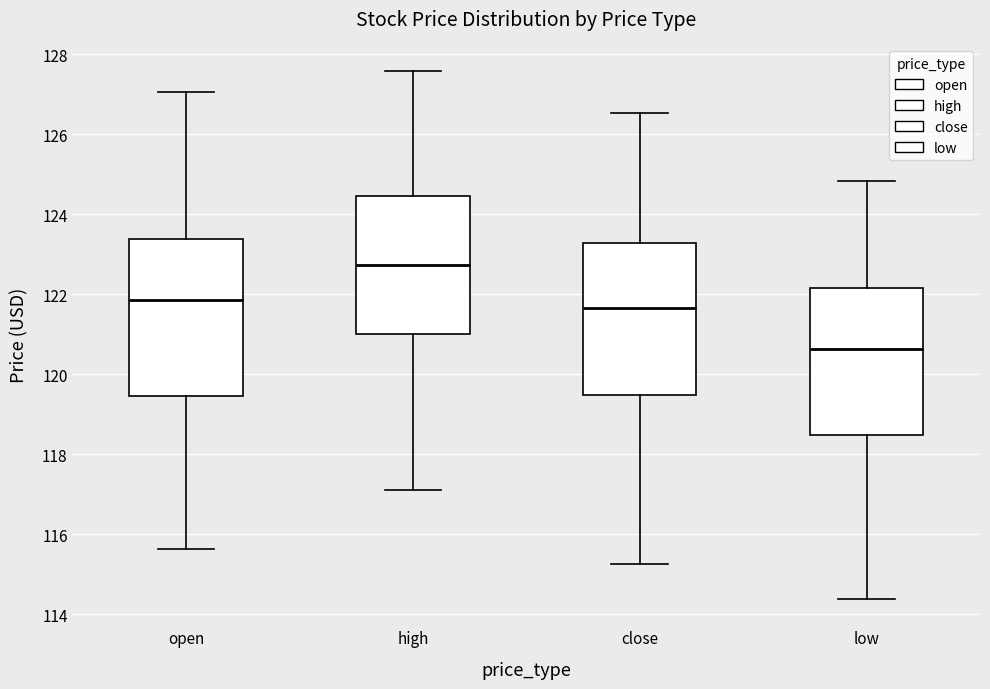

Reading left to right, transcribe this box plot: for each box, give where its median line is, the range the box spans, and where its two whiskers end, as read against the y-axis. The values are not printed on the chart, so give them approximately, as read against the axis.

open: median 121.8, box 119.4 to 123.4, whiskers 115.6 to 127.0
high: median 122.8, box 121.0 to 124.4, whiskers 117.2 to 127.6
close: median 121.6, box 119.4 to 123.2, whiskers 115.2 to 126.6
low: median 120.6, box 118.4 to 122.2, whiskers 114.4 to 124.8